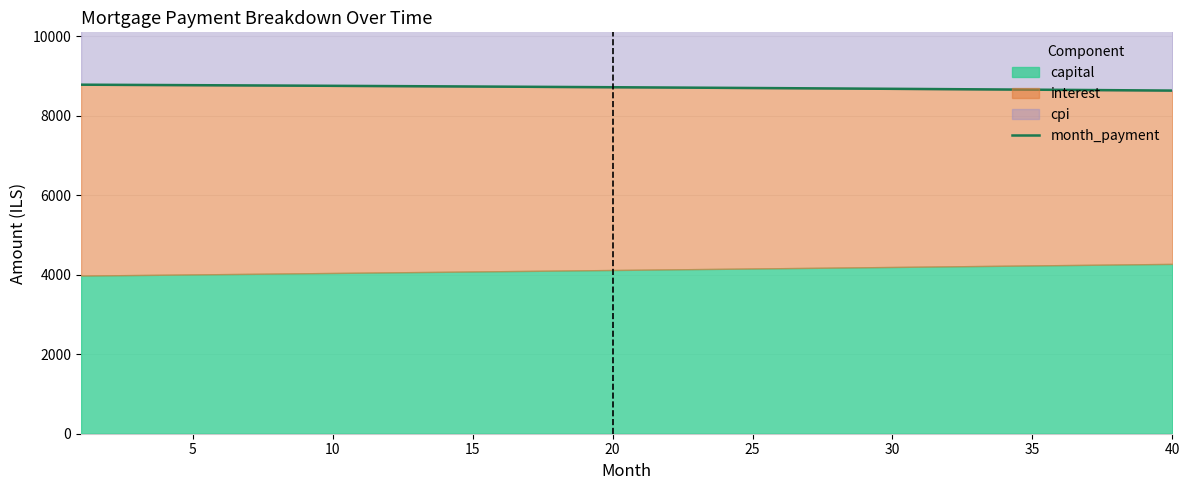

Does the chart have visible grid lines?

Yes